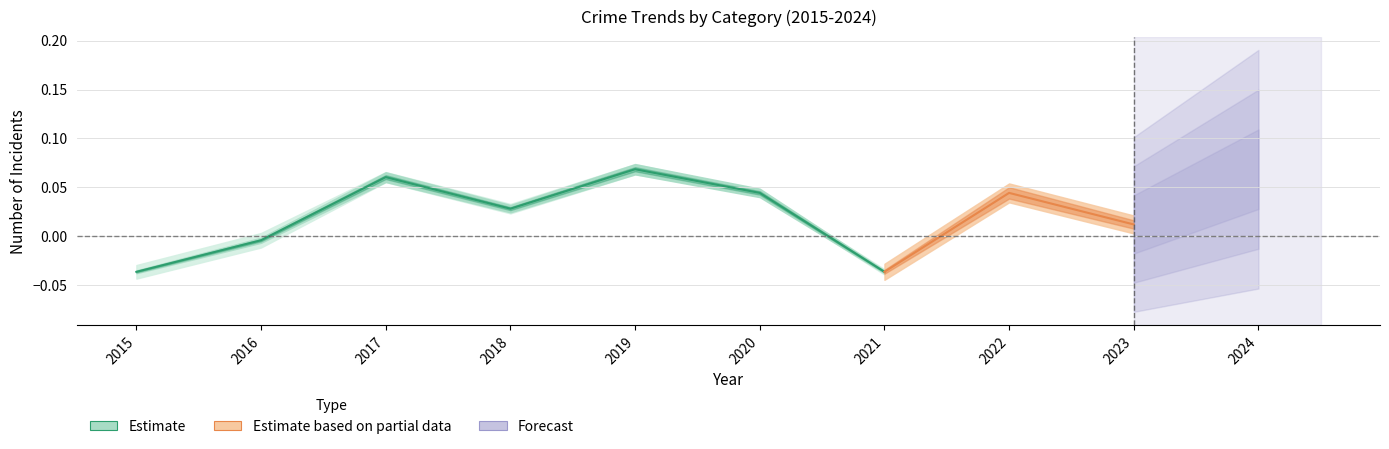

True or false: the data shows -0.0 at 2021.

True